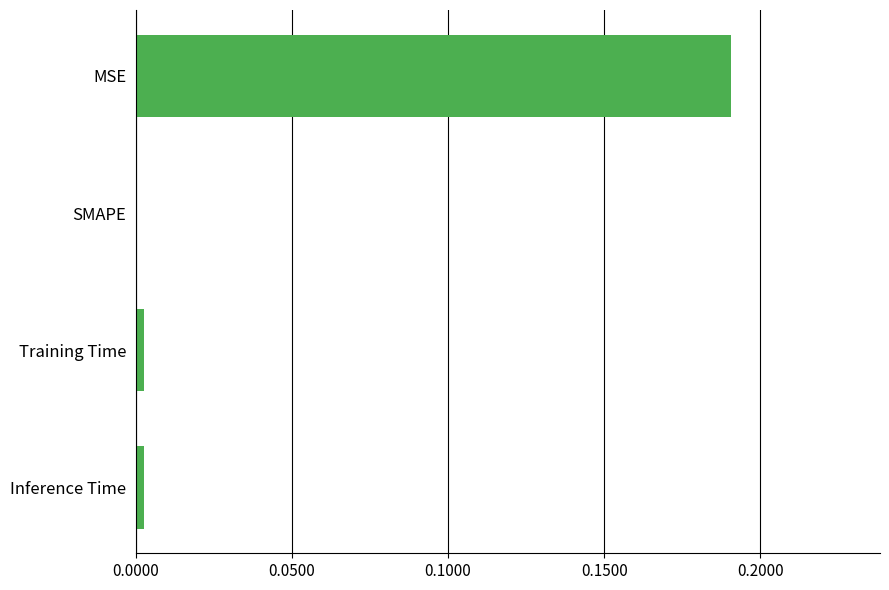

Does the chart contain stacked bars?

No